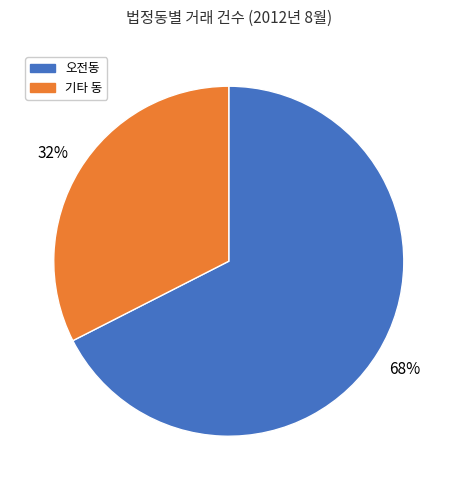

Does any single category account for the majority?

Yes